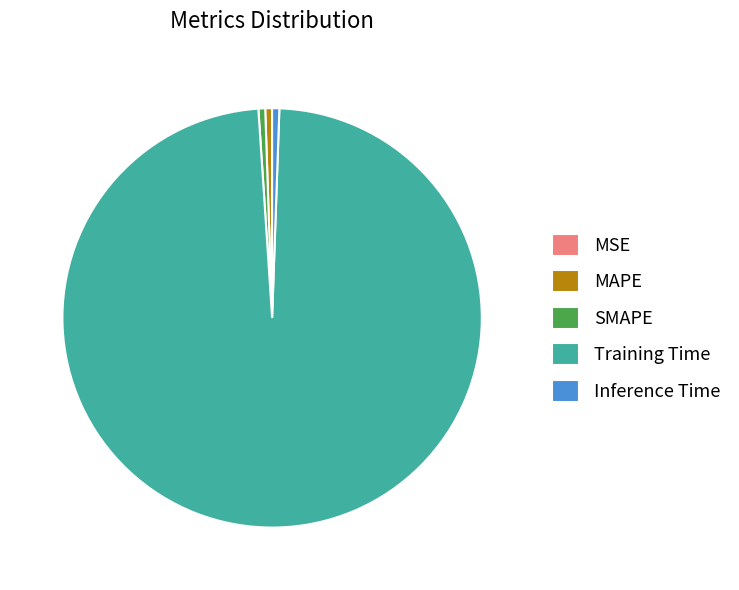

True or false: MAPE accounts for 1% of the total.

True